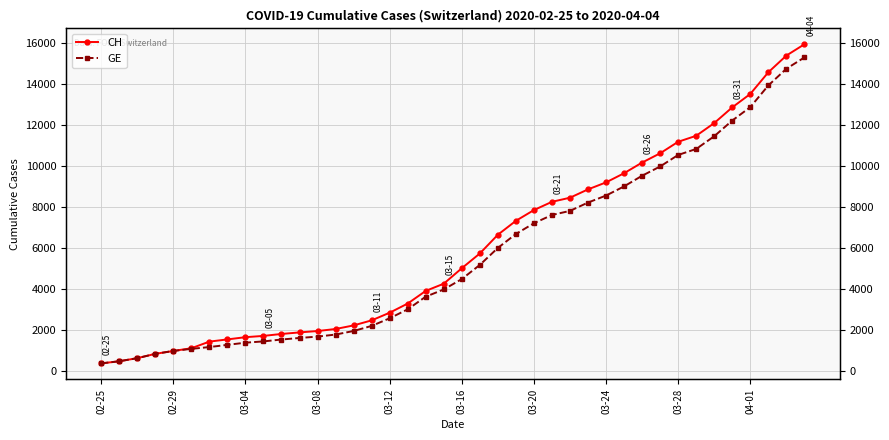

True or false: CH and GE cross at least once.

False